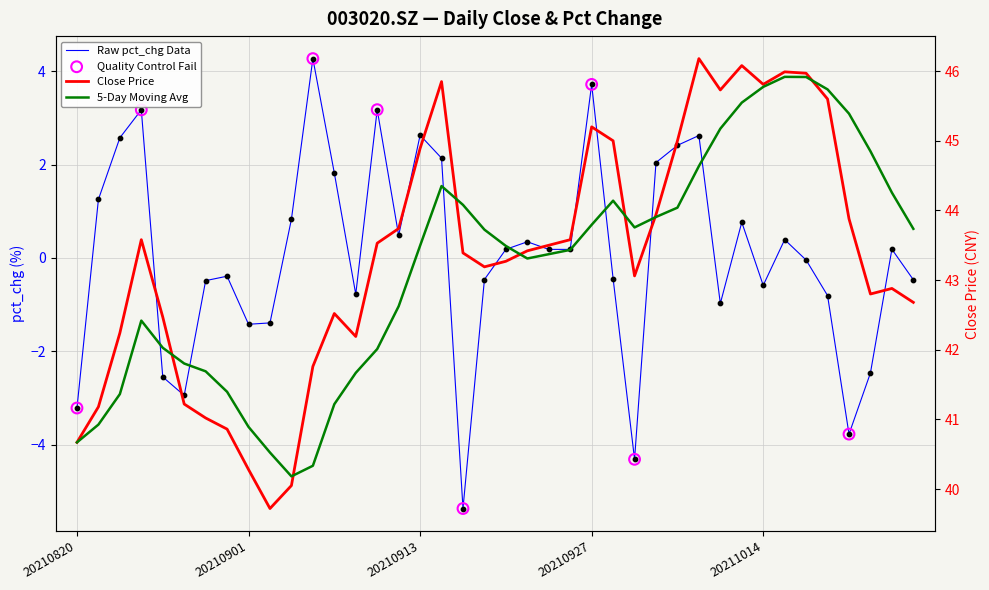

At which category is the sum across all series the highest?

20211011